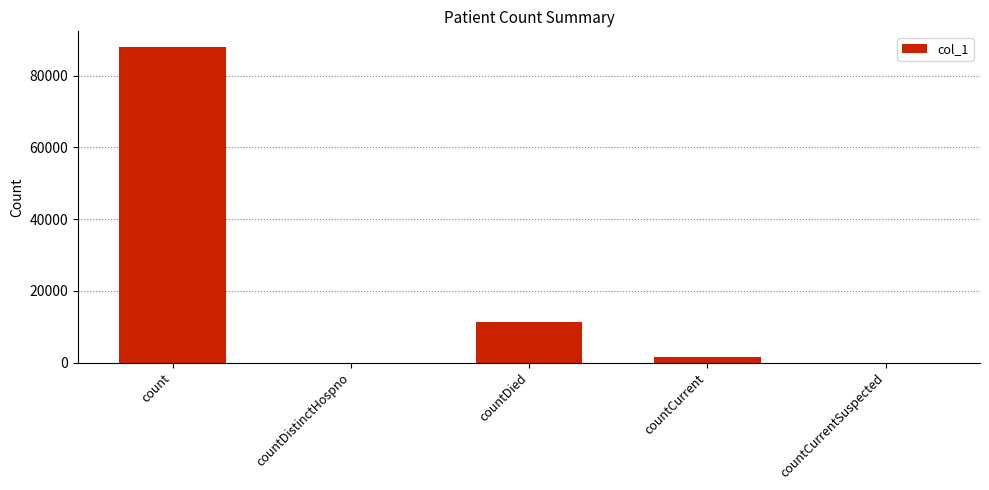

What is the sum of all values?

100844